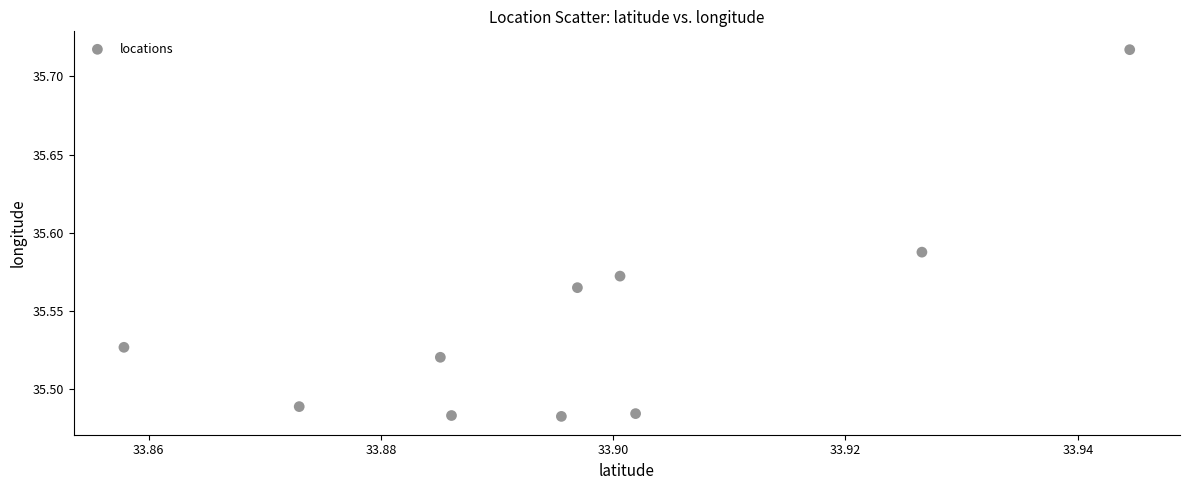

How many data points are displayed?

10